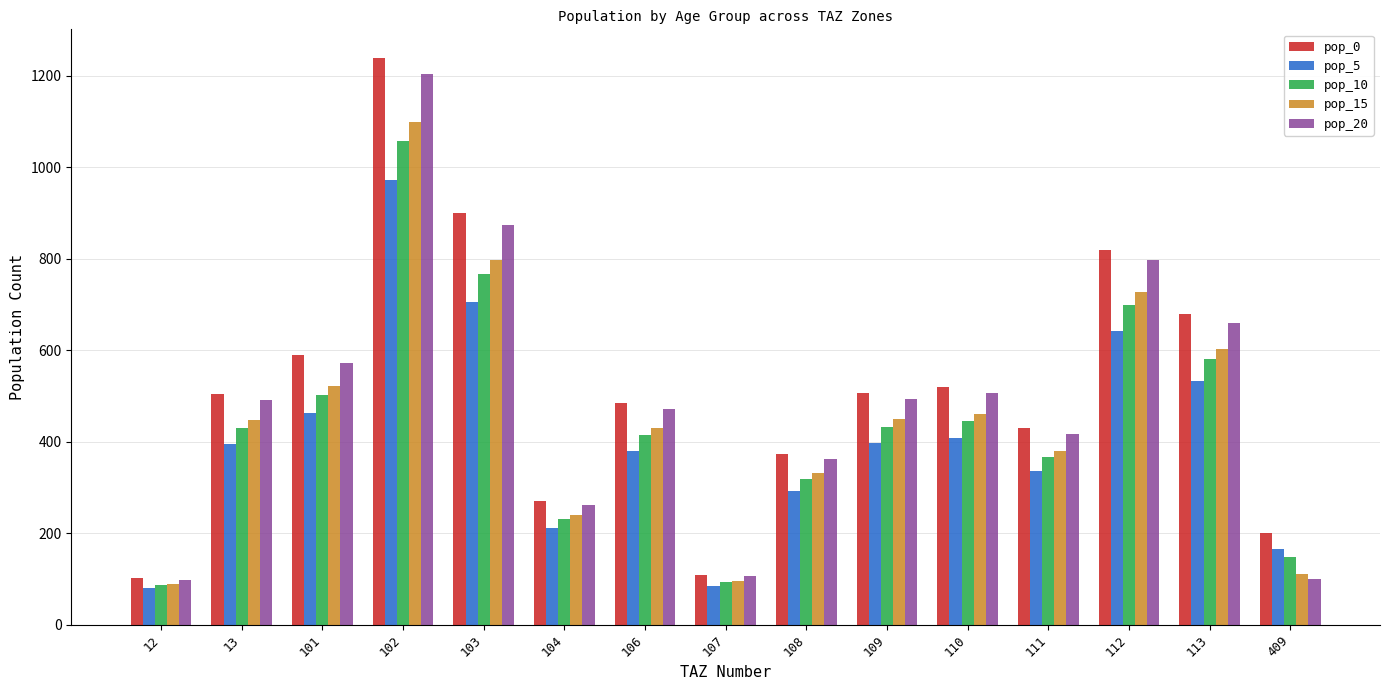

How many distinct data groups are displayed?

5